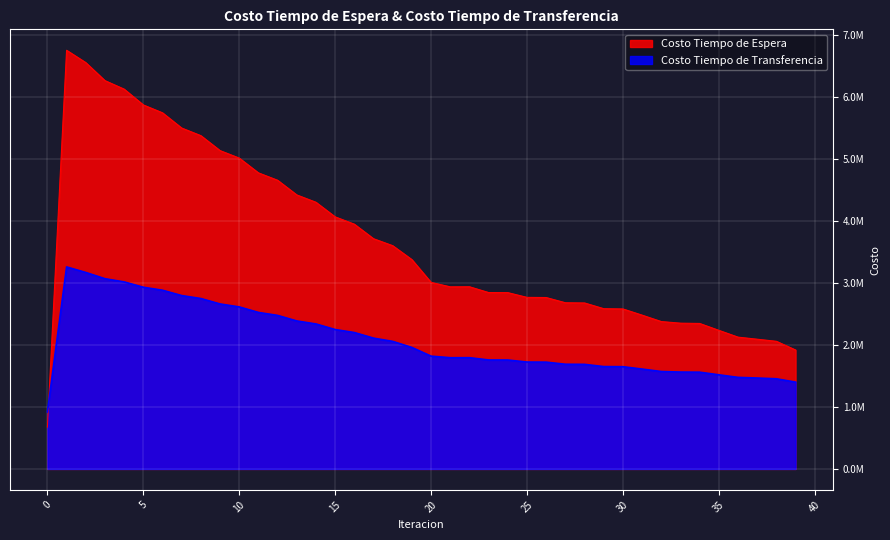

At 30, list the series in order from smallest to largest.

Costo Tiempo de Transferencia, Costo Tiempo de Espera